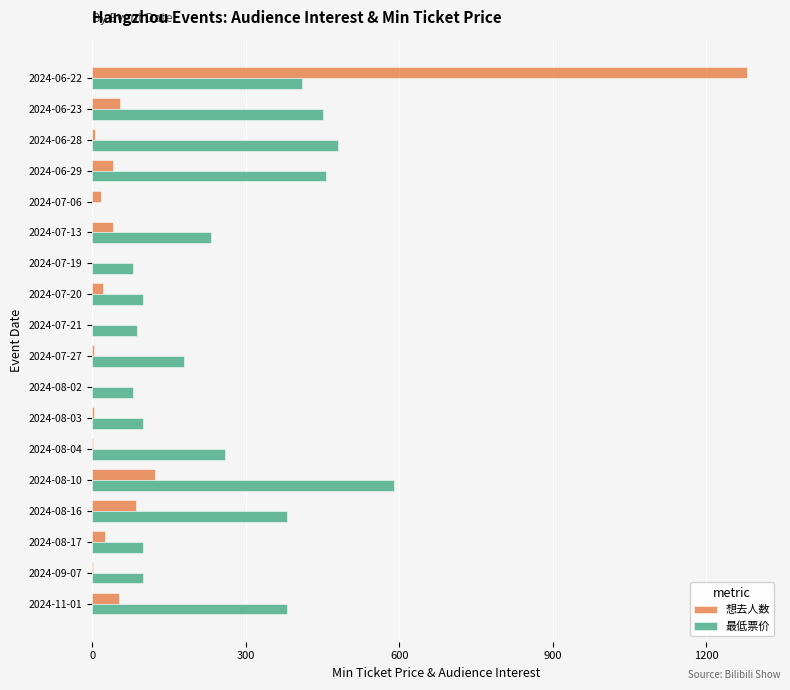

Is it true that 最低票价 equals 480 at 2024-06-28?

True